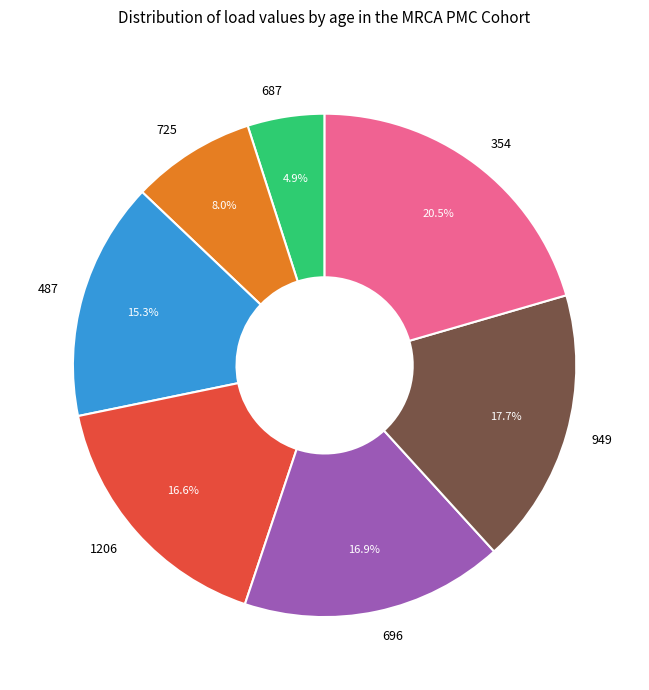

To the nearest percent, what portion does 687 represent?

5%